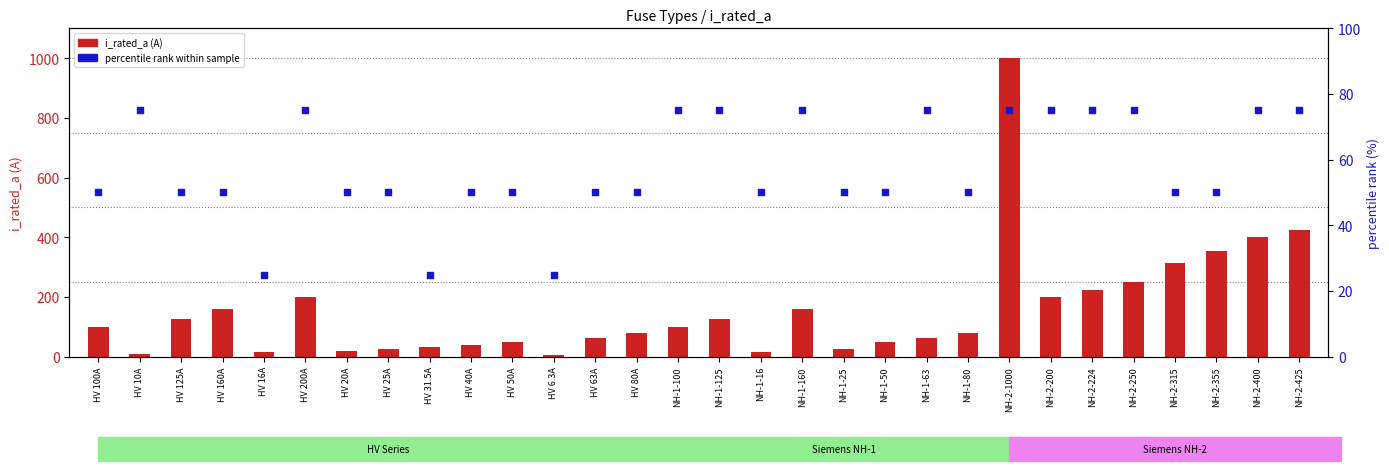

Which series has the largest total across all categories?

i_rated_a (A)